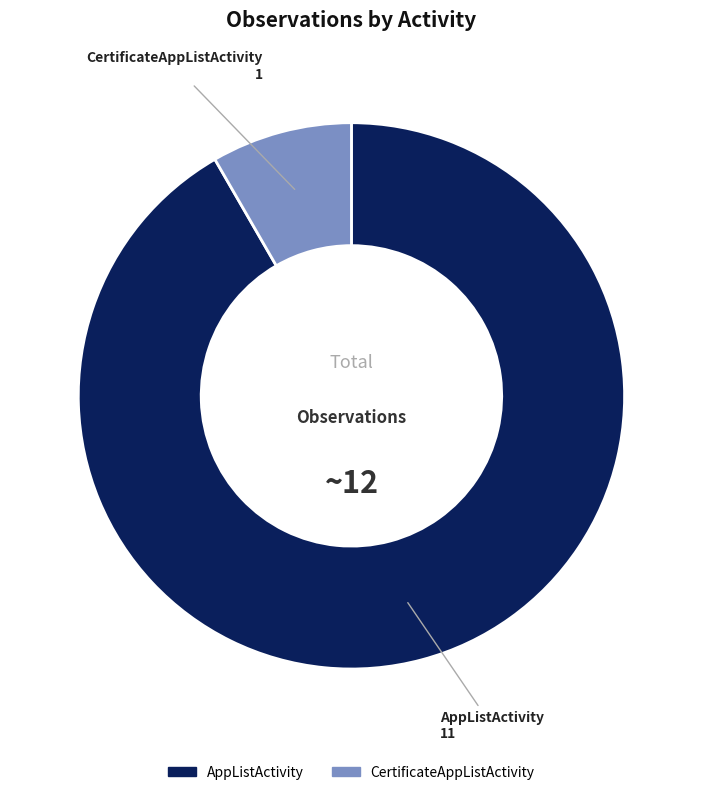

Do CertificateAppListActivity and AppListActivity together represent more than half of the pie?

Yes